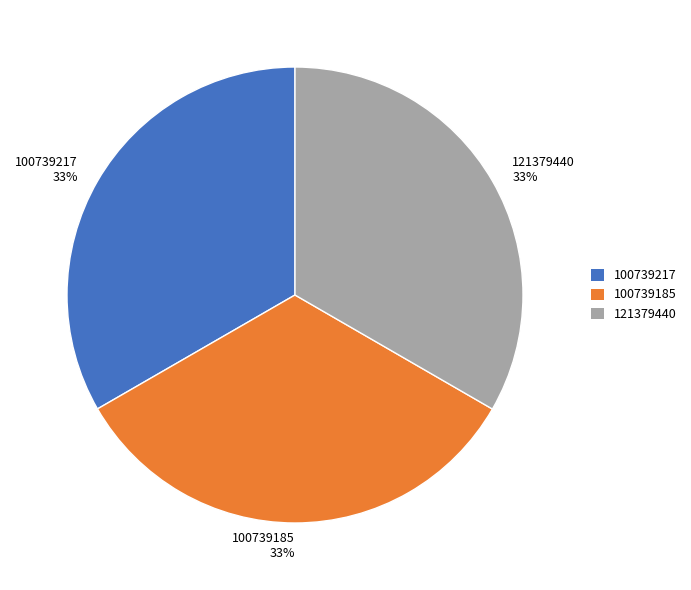

How many segments does this pie chart have?

3